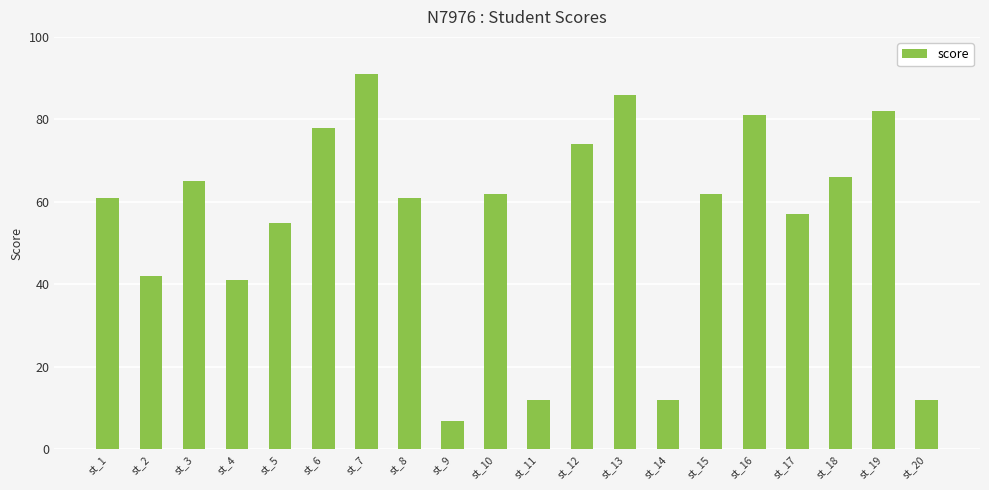

What is the value of the 14th bar from the left?

12